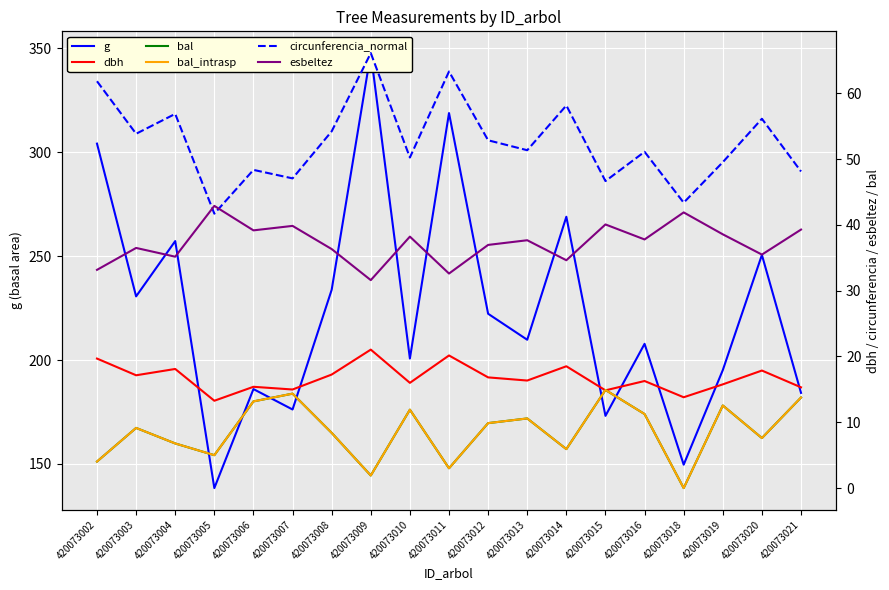

Is it true that dbh equals 8.1 at 420073019?

False